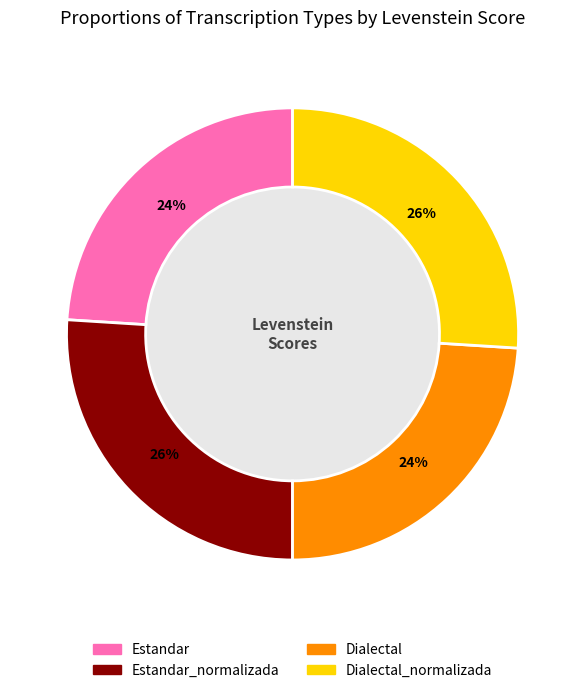

Count the number of slices in the pie.

4